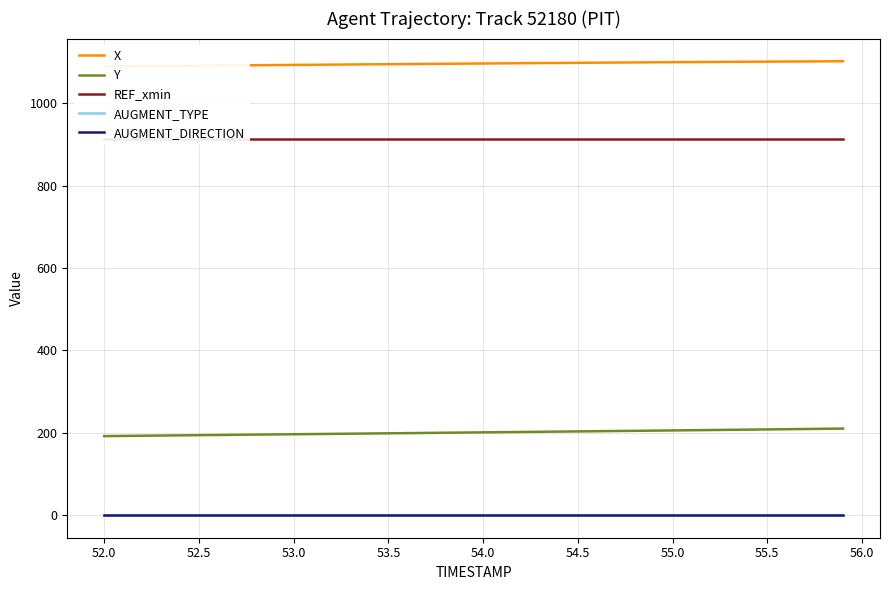

What is the difference between the maximum and minimum values in the X series?

12.6